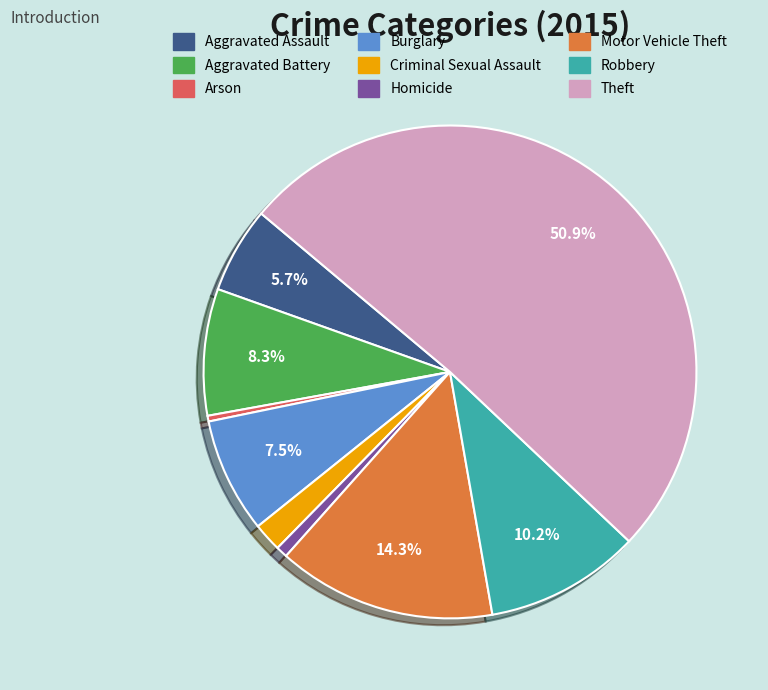

True or false: Motor Vehicle Theft accounts for 14% of the total.

True